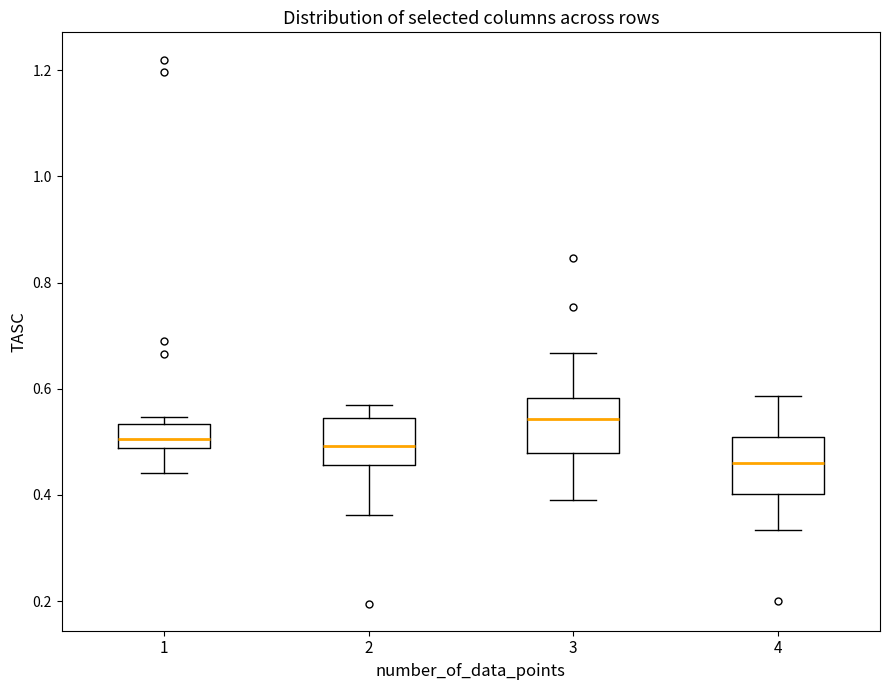

Reading left to right, transcribe this box plot: for each box, give where its median line is, the range the box spans, and where its two whiskers end, as read against the y-axis. The values are not printed on the chart, so give them approximately, as read against the axis.

1: median 0.50, box 0.48 to 0.54, whiskers 0.44 to 0.54 (just above the box's upper edge)
2: median 0.50, box 0.46 to 0.54, whiskers 0.36 to 0.56
3: median 0.54, box 0.48 to 0.58, whiskers 0.40 to 0.66
4: median 0.46, box 0.40 to 0.50, whiskers 0.34 to 0.58